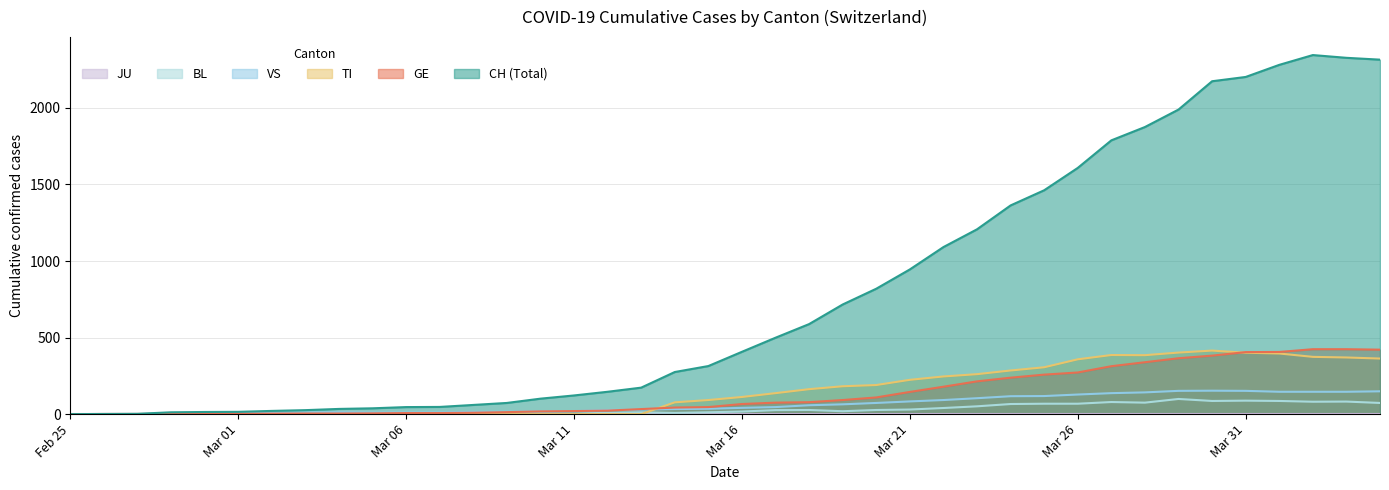

Where is VS nearest to the value 76?

2020-03-20